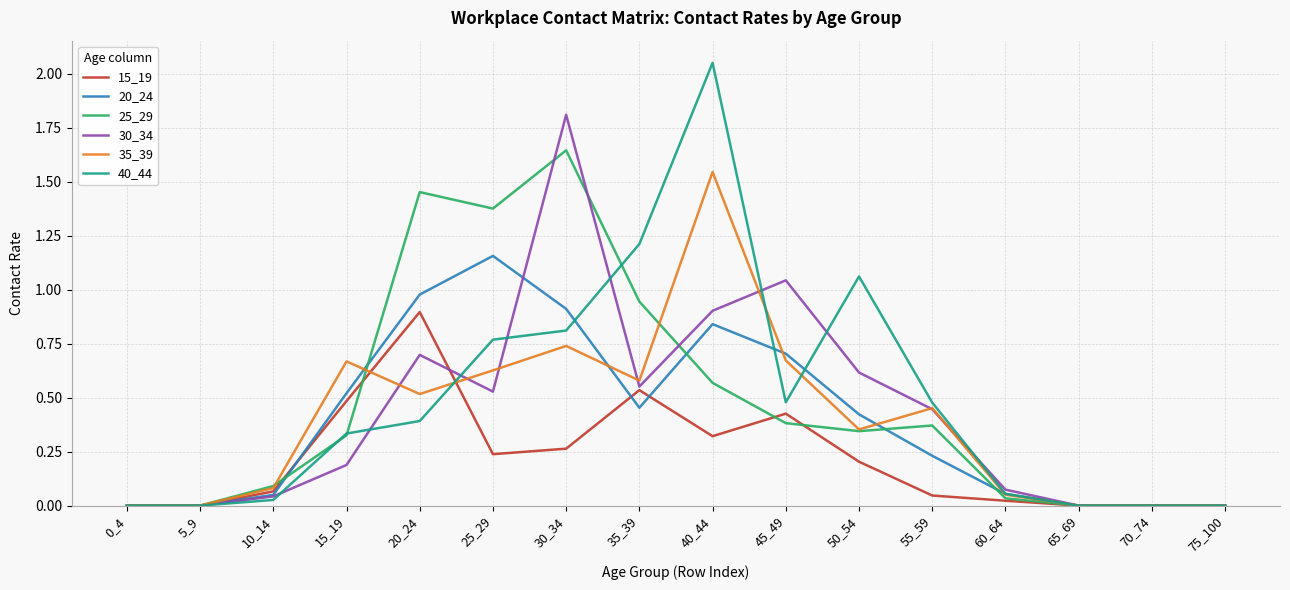

True or false: 30_34 has more than 2 interior local peaks.

True